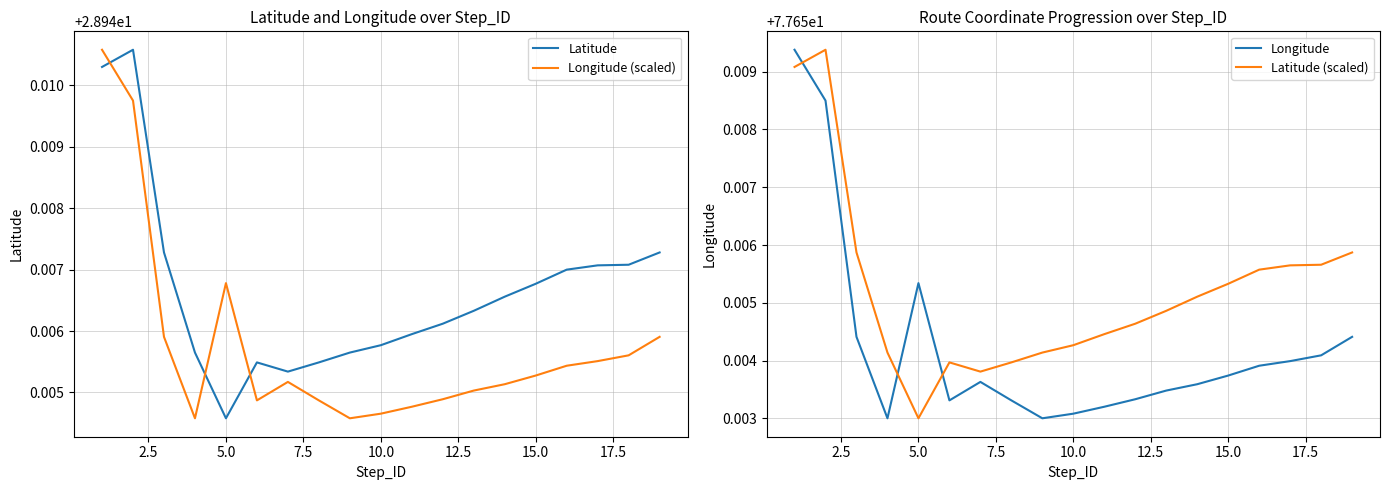

List the series in order of their peak value, lowest first.

Latitude, Longitude (scaled), Longitude, Latitude (scaled)